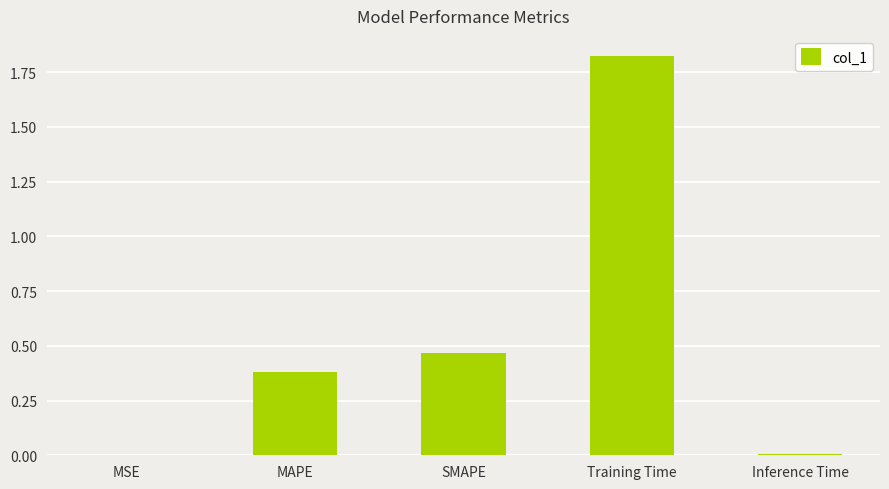

How many categories are shown in the chart?

5